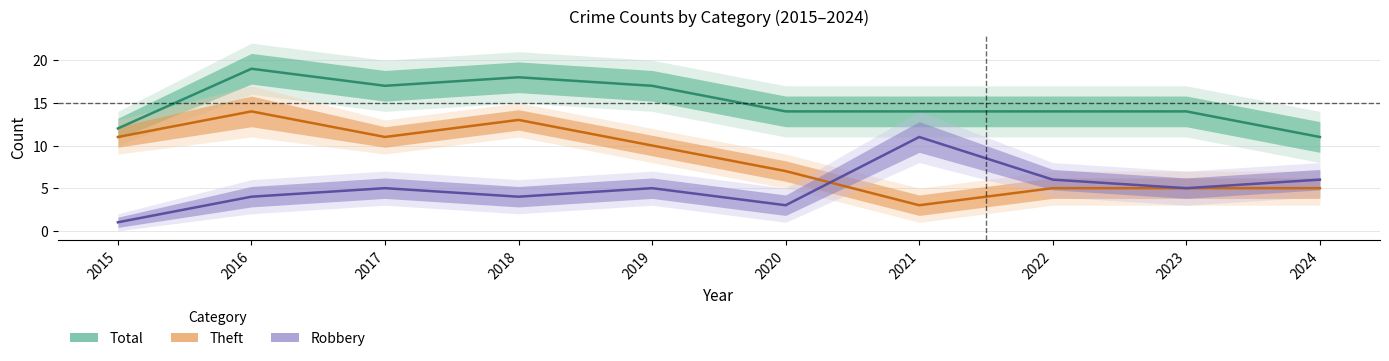

Which series changed the most between 2016 and 2020?

Theft